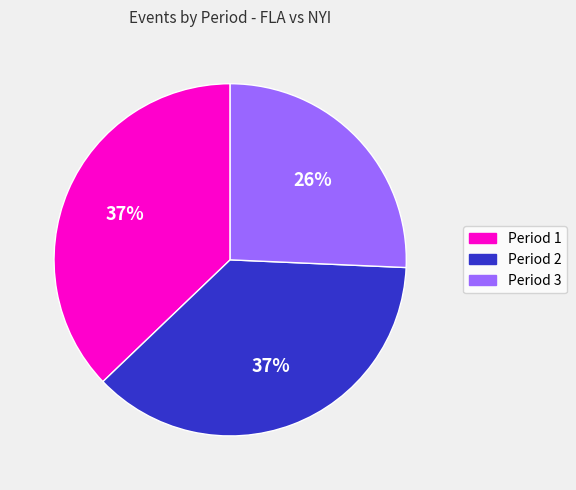

The Period 3 slice represents 26% of the pie. True or false?

True